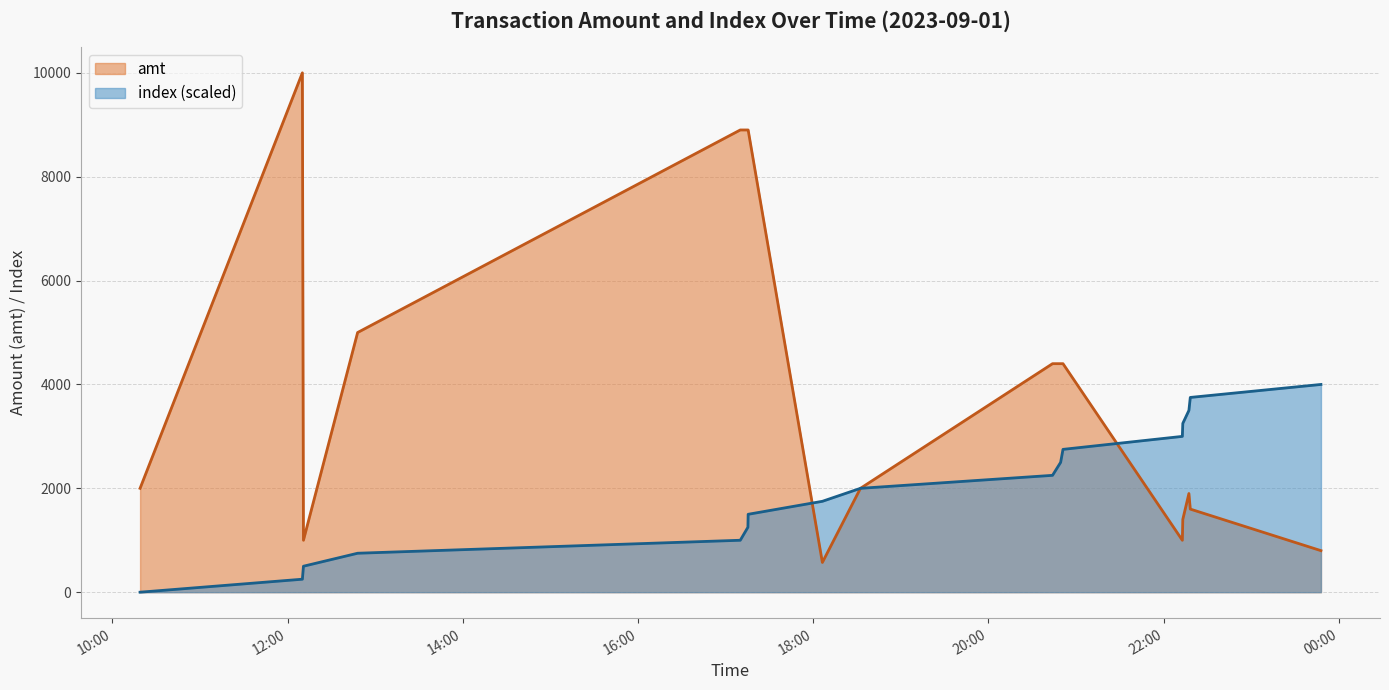

Rank the categories by index value from highest to lowest.

2023-09-01 23:47:44, 2023-09-01 22:18:15, 2023-09-01 22:17:18, 2023-09-01 22:13:07, 2023-09-01 22:12:48, 2023-09-01 20:51:04, 2023-09-01 20:49:27, 2023-09-01 20:43:54, 2023-09-01 18:32:22, 2023-09-01 18:06:17, 2023-09-01 17:15:27, 2023-09-01 17:15:17, 2023-09-01 17:10:03, 2023-09-01 12:48:00, 2023-09-01 12:10:54, 2023-09-01 12:10:10, 2023-09-01 10:19:01